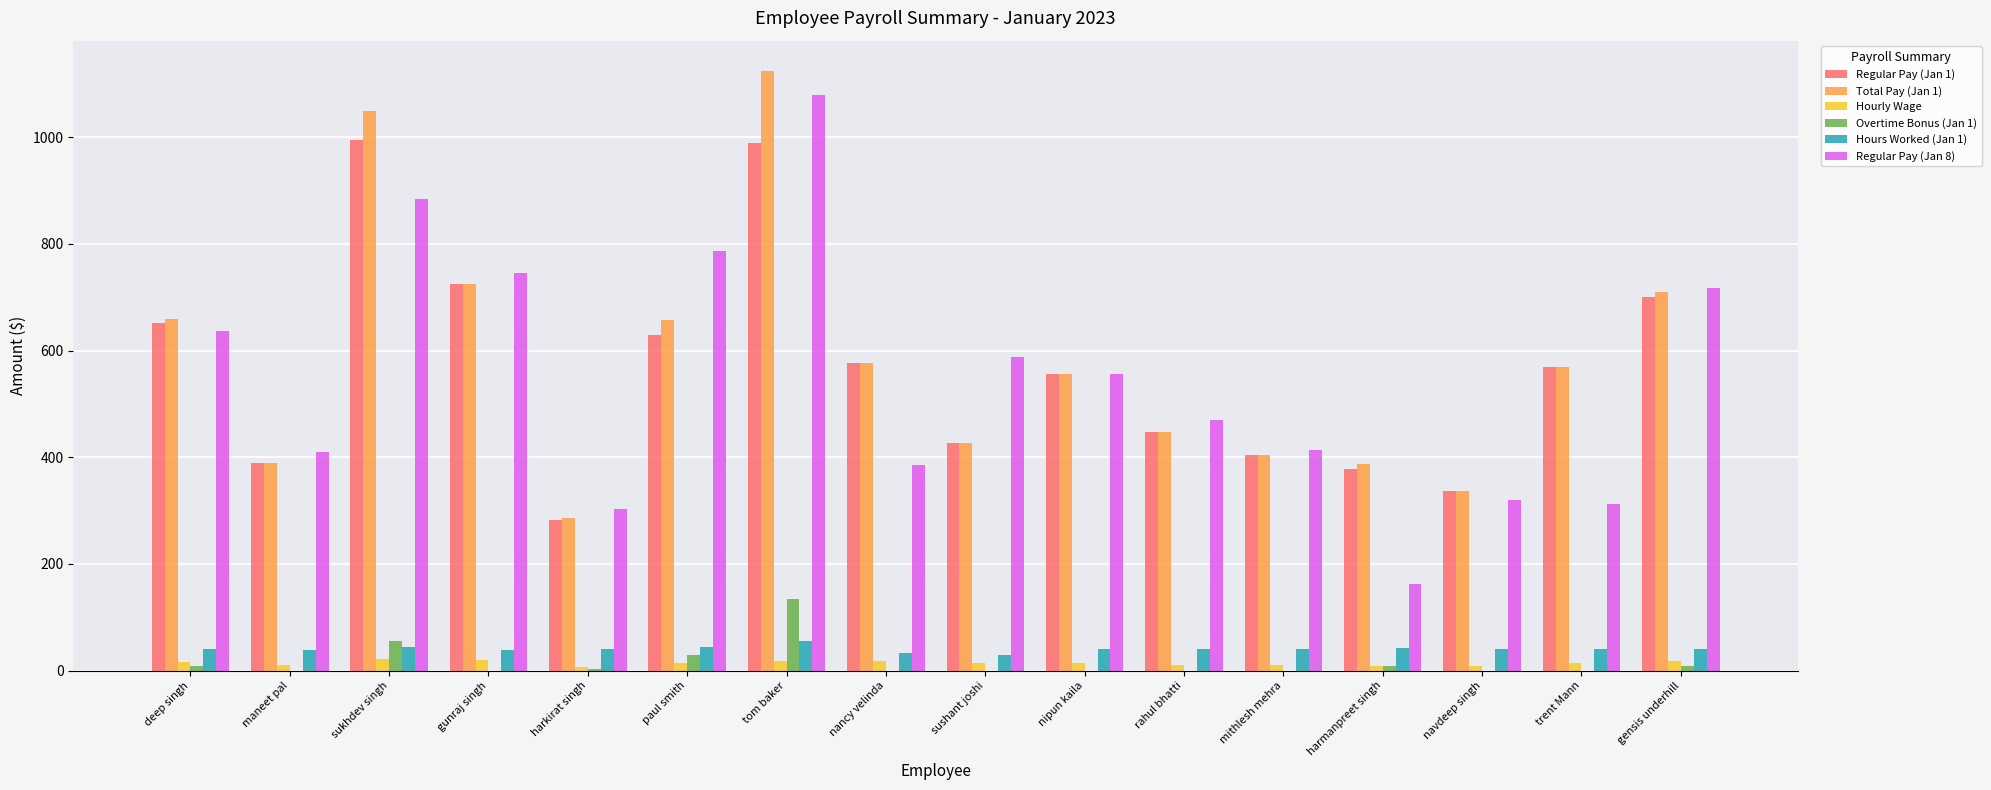

Which category has the highest value across all series?

tom baker